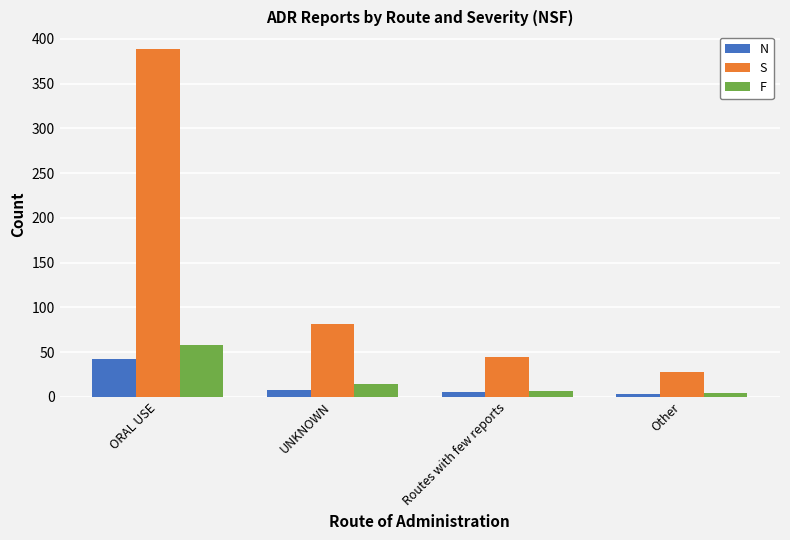

At which category is the sum across all series the highest?

ORAL USE